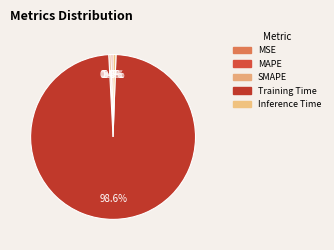

Count the number of slices in the pie.

5